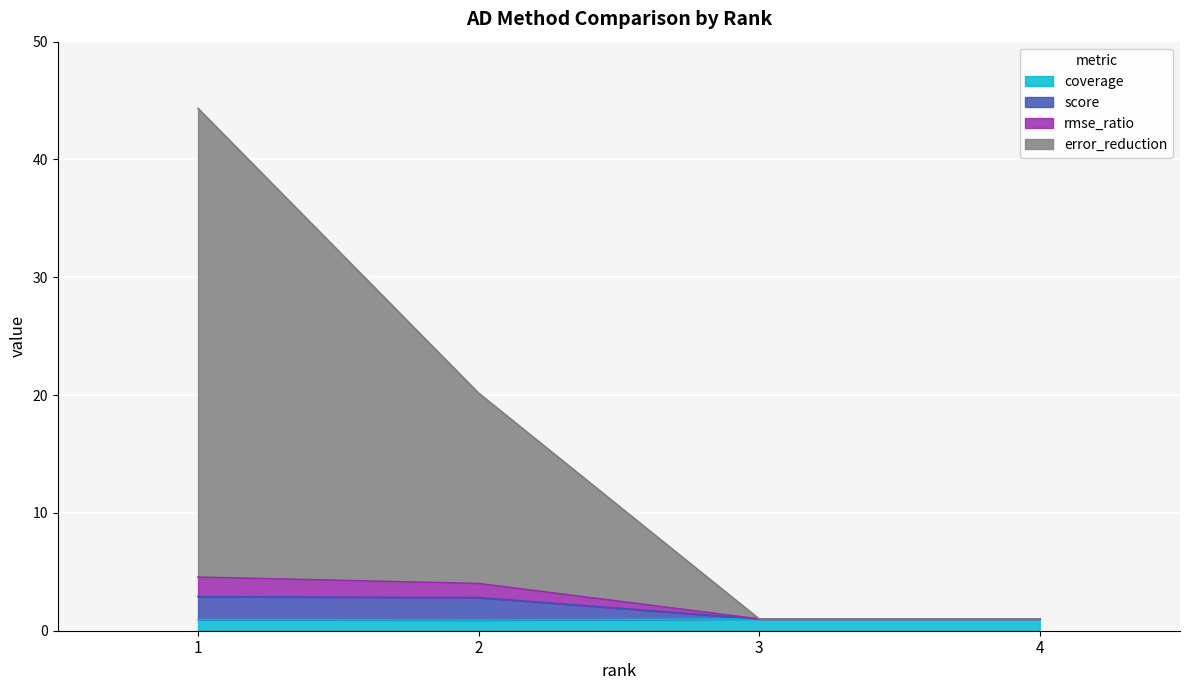

List the series in order of their peak value, lowest first.

coverage, score, rmse_ratio, error_reduction